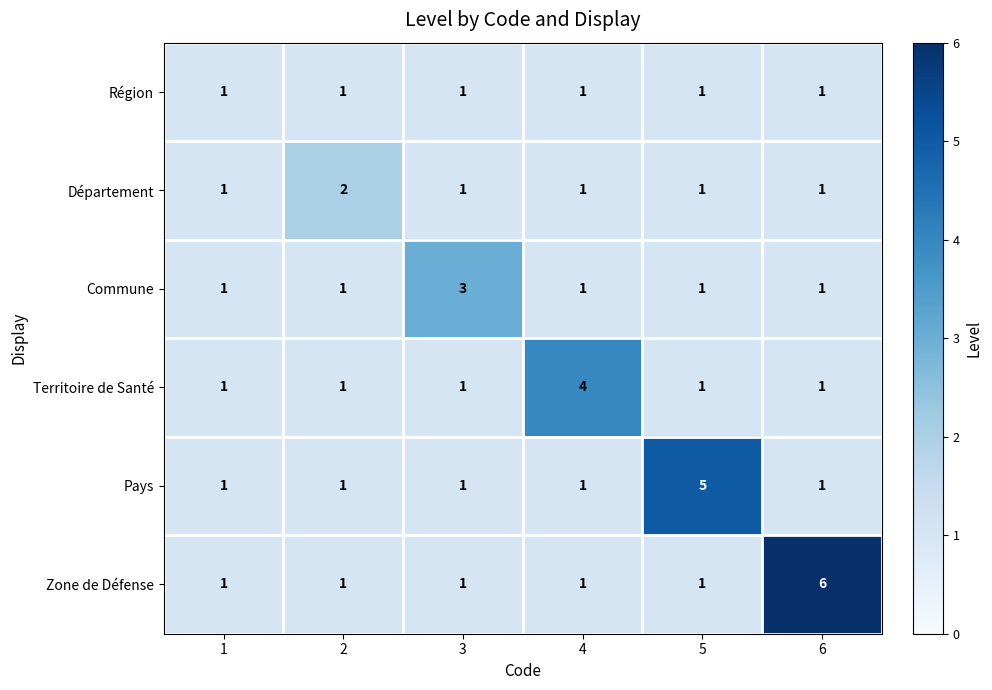

Between 1 and 5, which series saw the biggest shift?

Pays